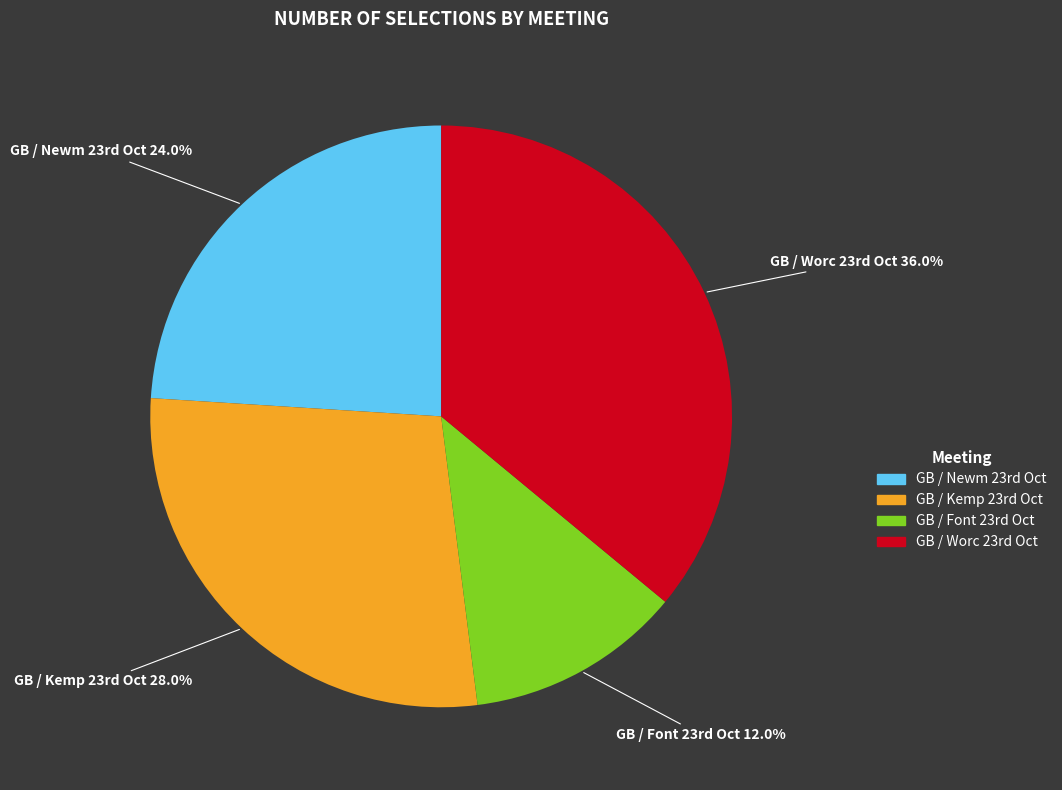

Does any single category account for the majority?

No